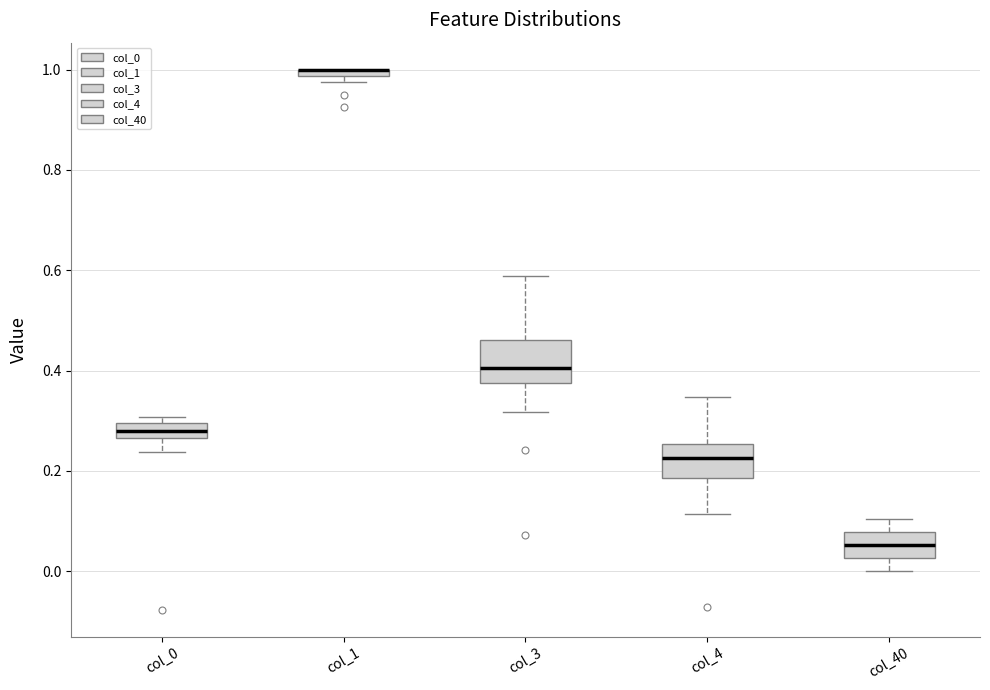

Where is the lower edge of the box for col_1 on the y-axis? The values are not printed on the chart, so give them approximately, as read against the axis.

0.98